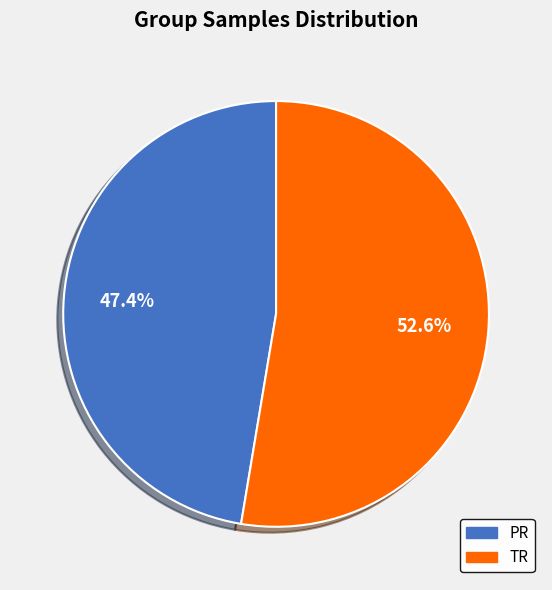

Which slice is the smallest?

PR